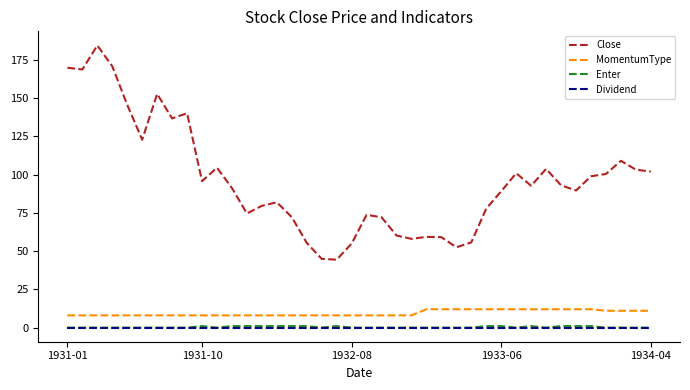

How many categories are shown in the chart?

40